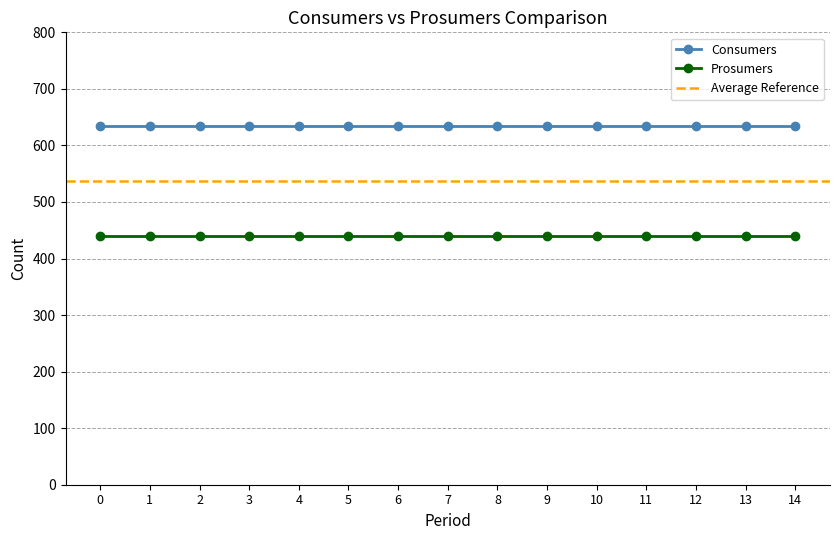

Reading left to right, what are all the values shown in this chart?

Consumers: 635	635	635	635	635	635	635	635	635	635	635	635	635	635	635
Prosumers: 440	440	440	440	440	440	440	440	440	440	440	440	440	440	440